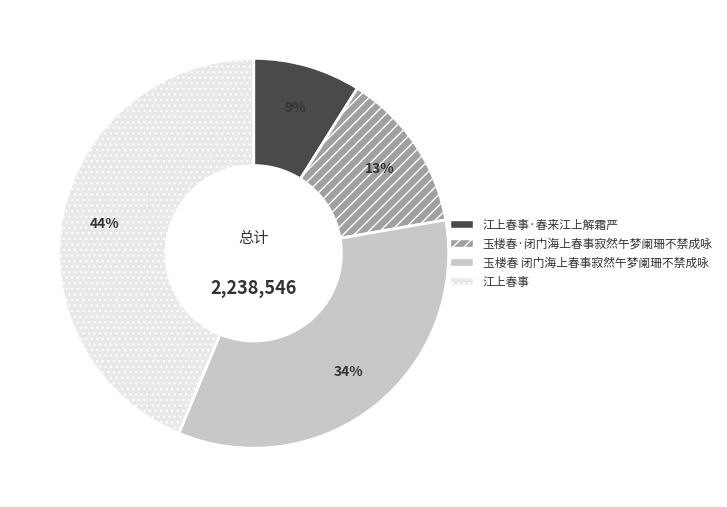

Is there a majority slice in this chart?

No